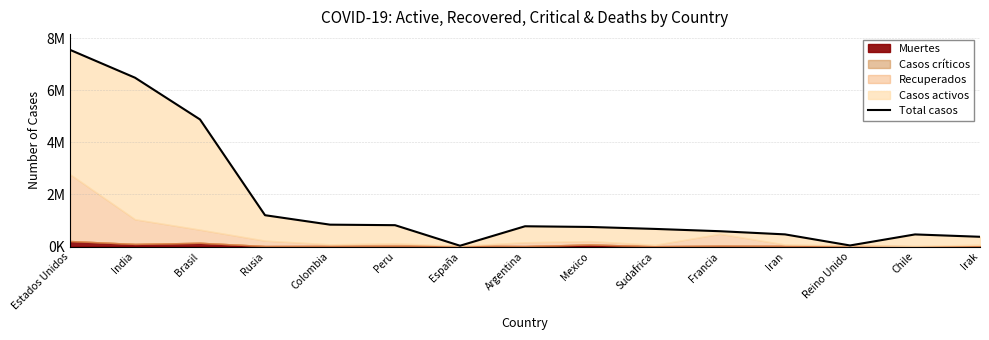

True or false: the data shows 465835 at Sudafrica.

False